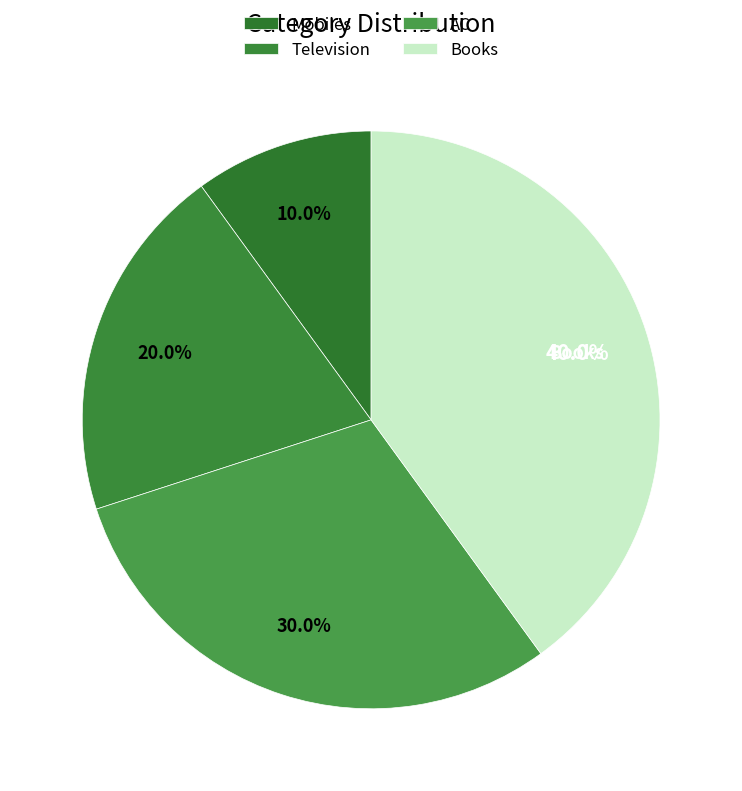

How many segments does this pie chart have?

4